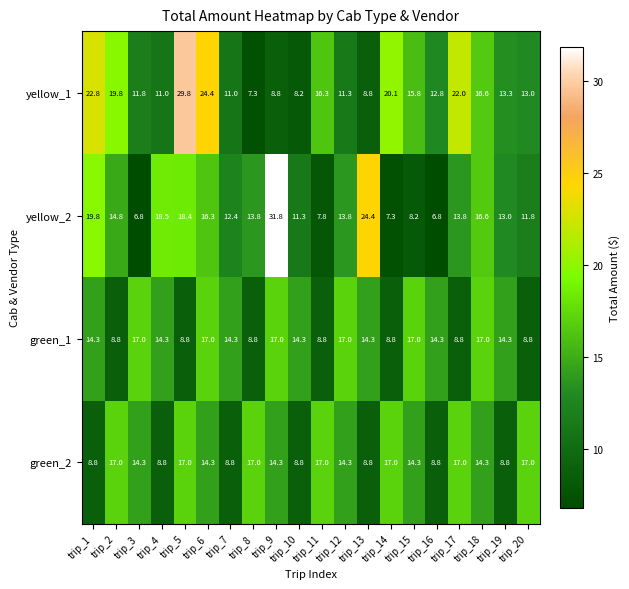

Is it true that yellow_2 equals 5.4 at trip_2?

False